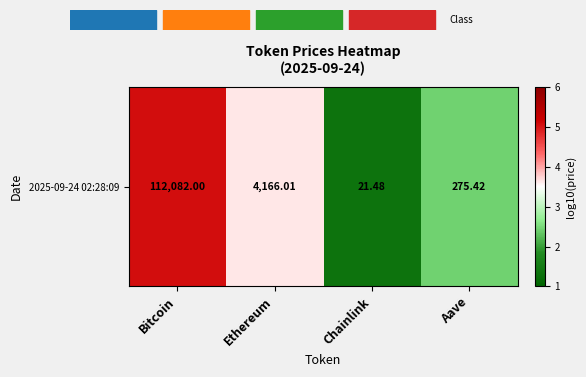

Approximately how many times larger is the value at Bitcoin compared to Ethereum?

1.4